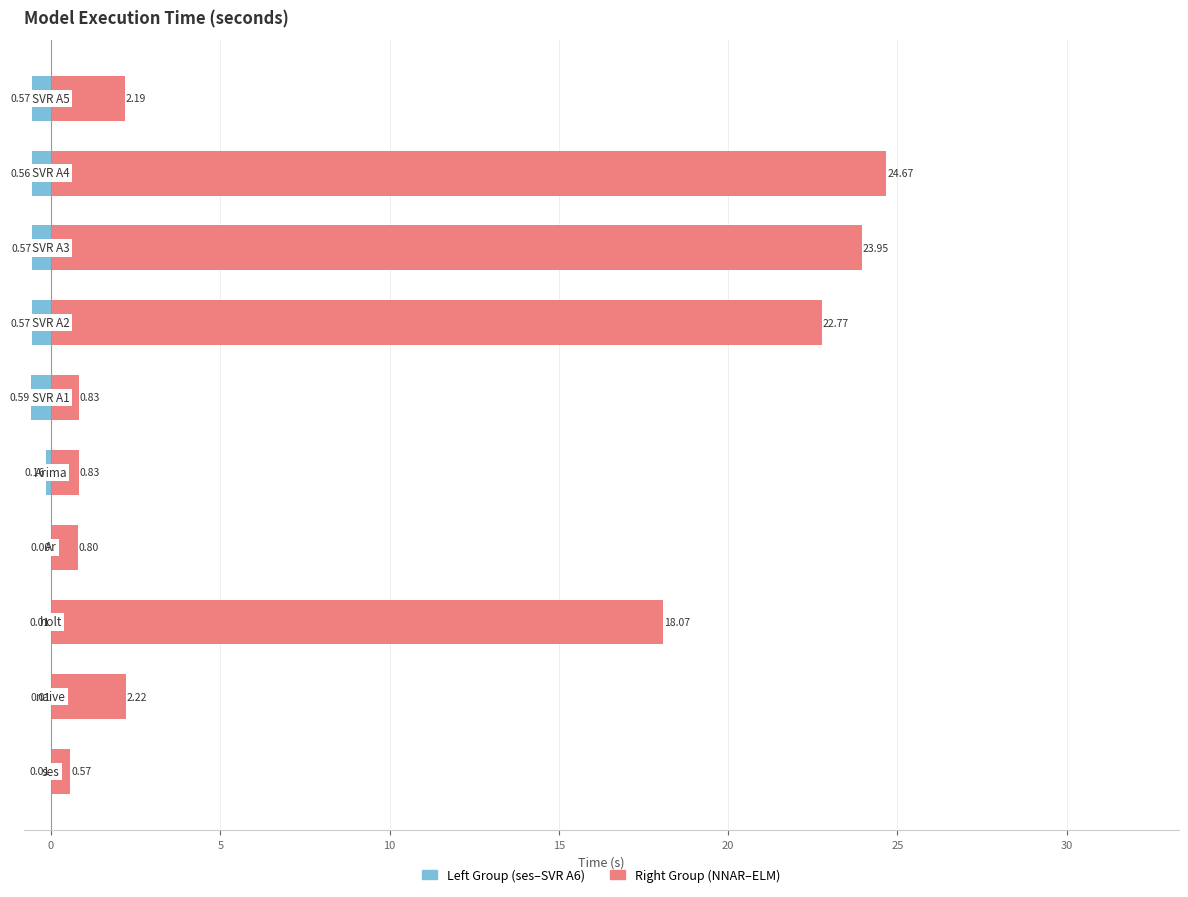

Is it true that Left Group equals -0.0 at −5?

False